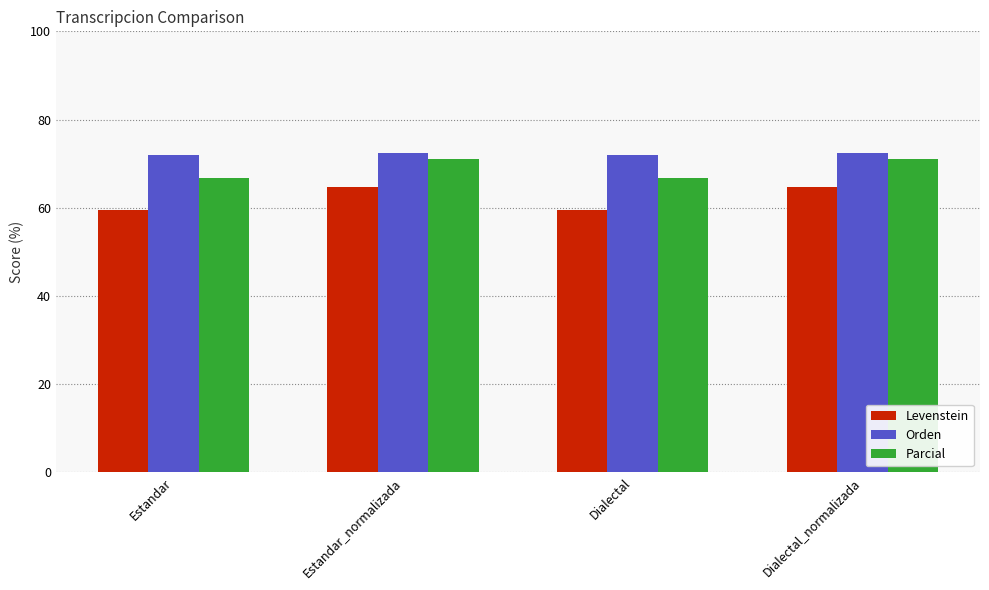

What is the difference between the maximum and minimum values in the Orden series?

0.5